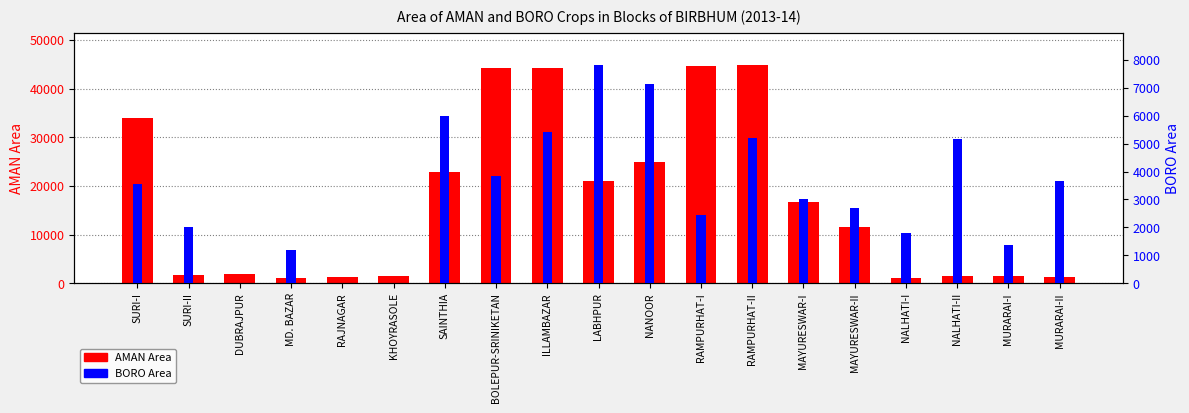

What position from the left is LABHPUR?

10